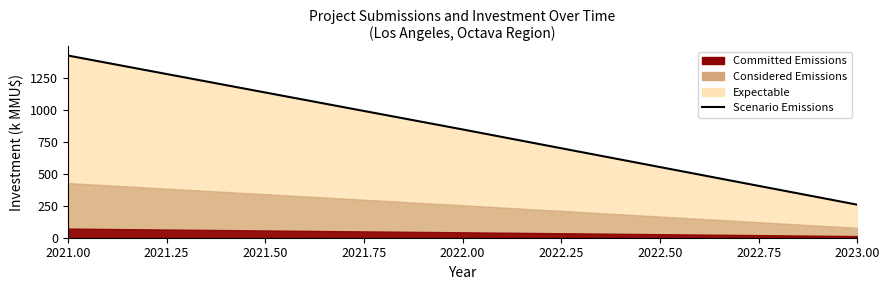

The chart shows a value of 529.5 at 2022.00. True or false?

False